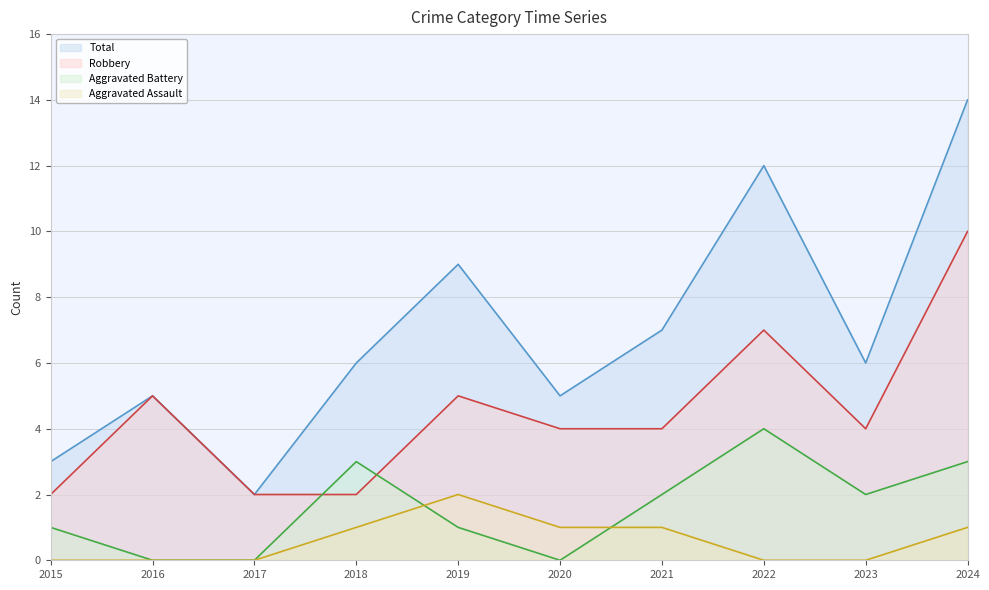

At which category does the chart reach its peak across all series?

2024